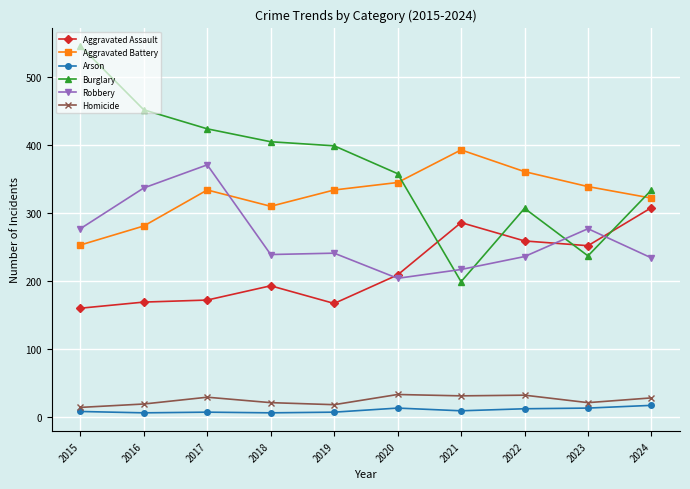

What is the greatest value displayed?

546